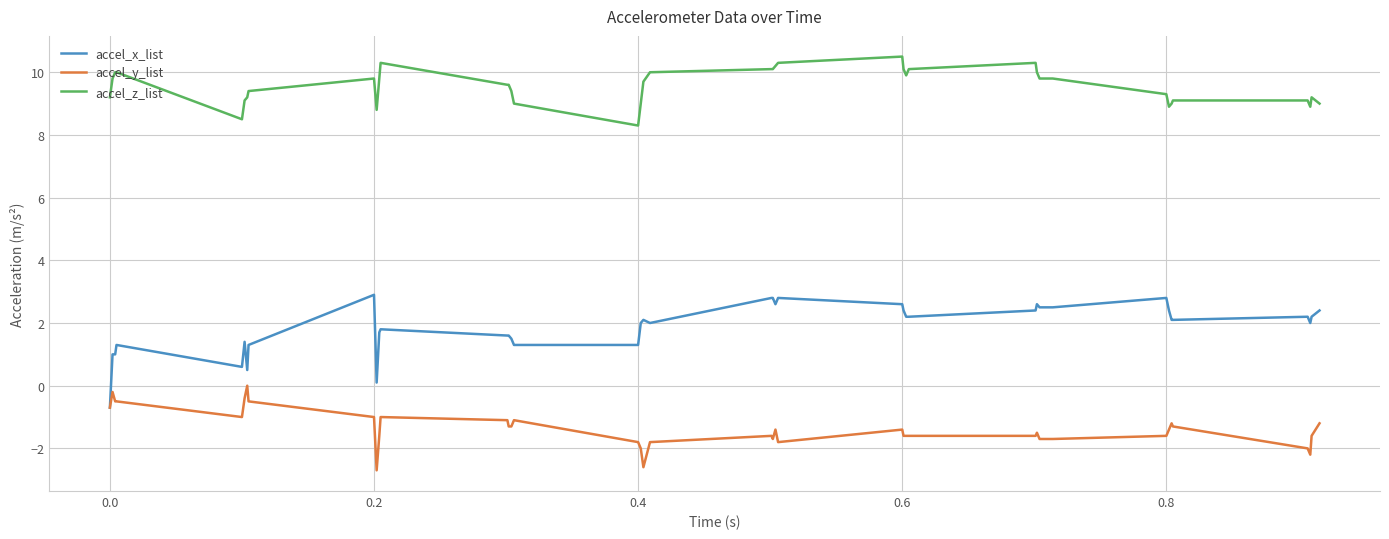

What are all the series names shown in the legend?

accel_x_list, accel_y_list, accel_z_list